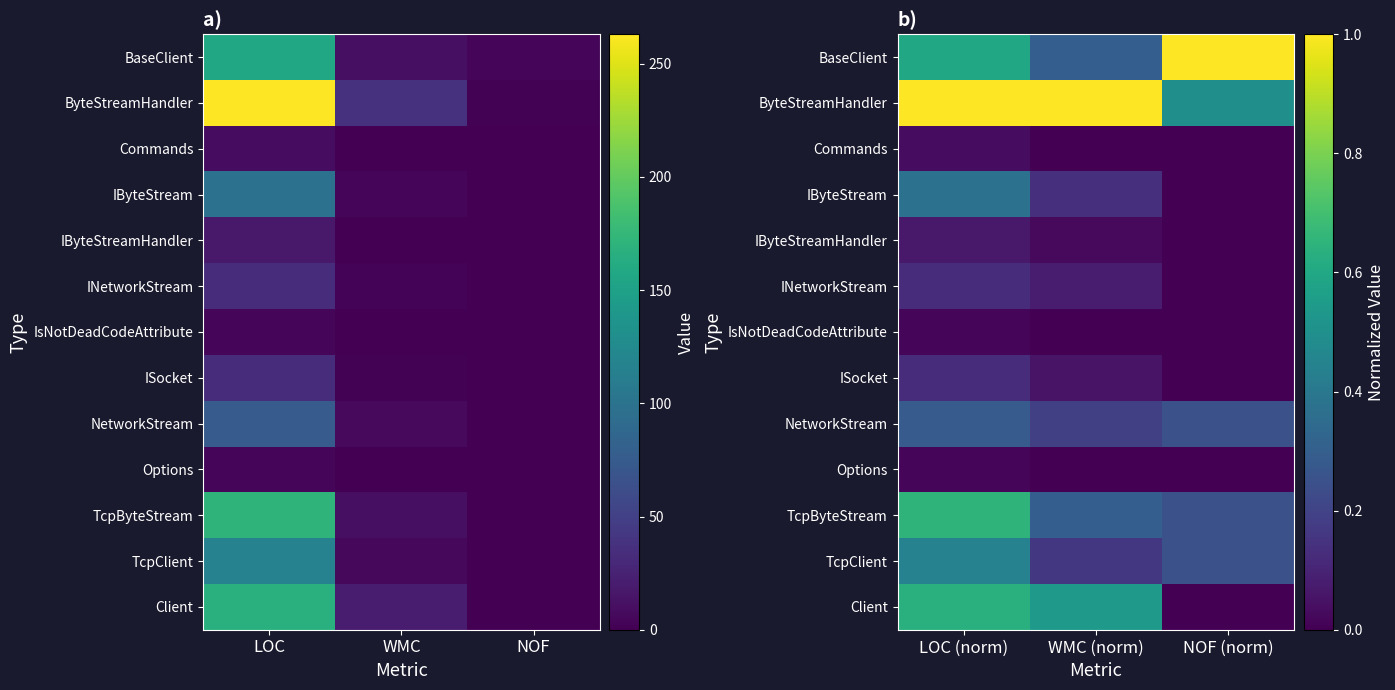

At which label does TcpByteStream reach its peak?

LOC (norm)